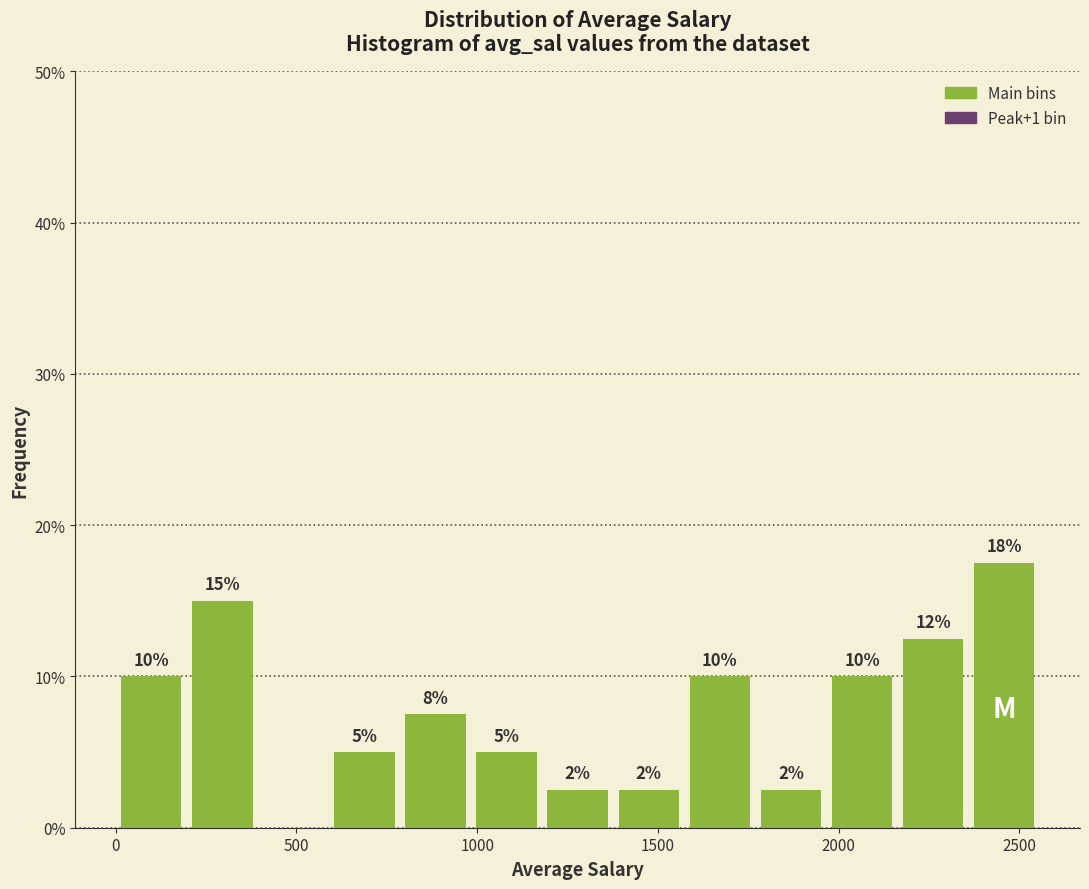

Read against the x-axis, roughly where is the centre of the tallest bar?

2450